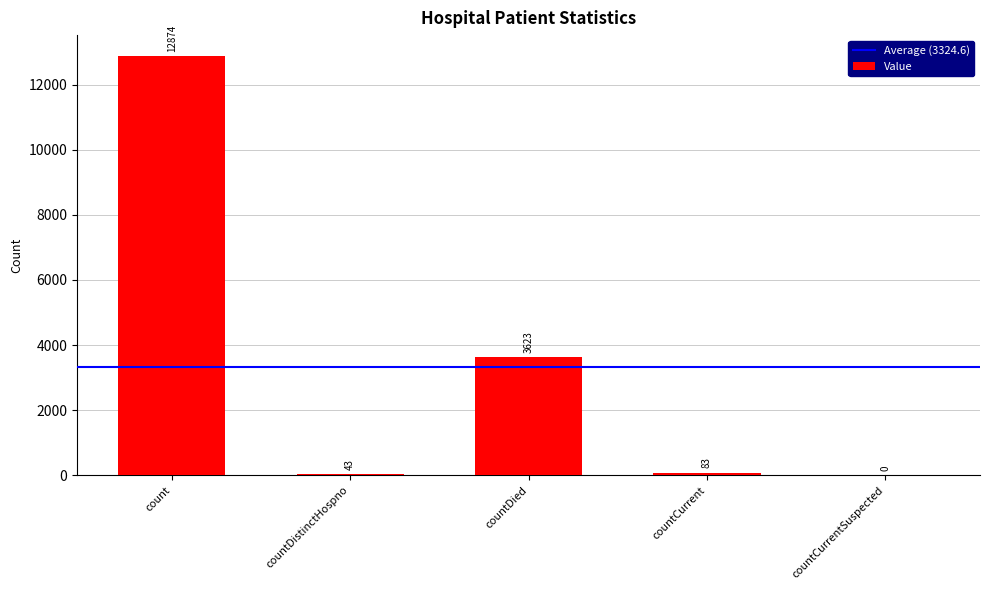

How many data points does each series have?

5